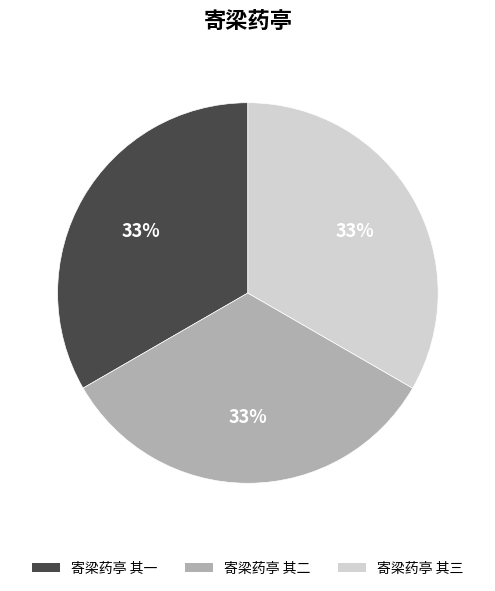

What percentage is the 寄梁药亭 其二 slice, to the nearest percent?

33%